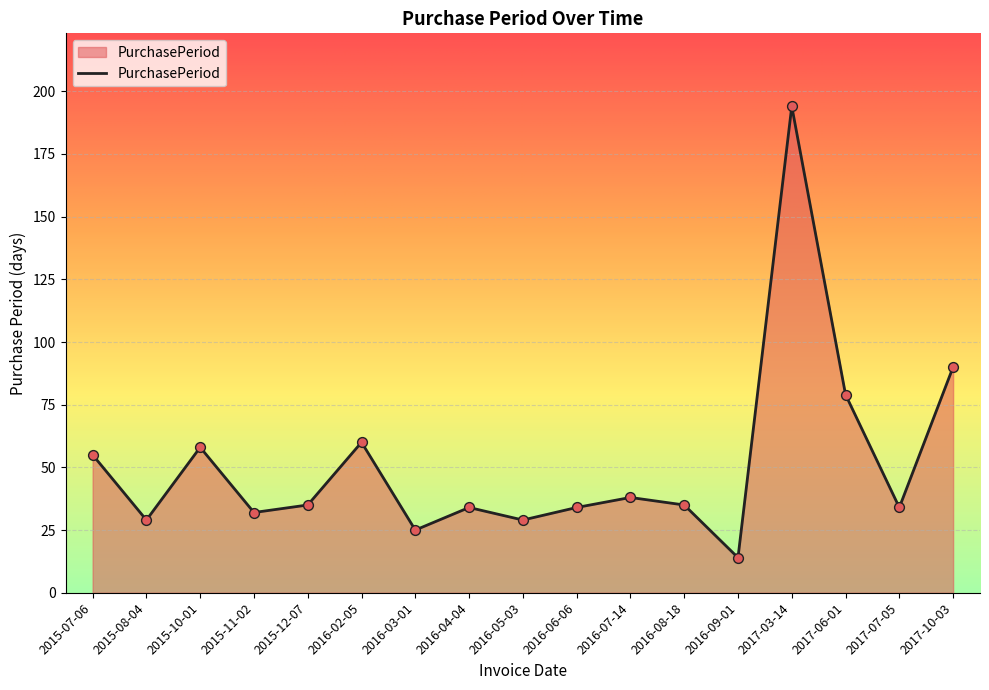

What is the change in value from 2015-10-01 to 2016-02-05?

+2